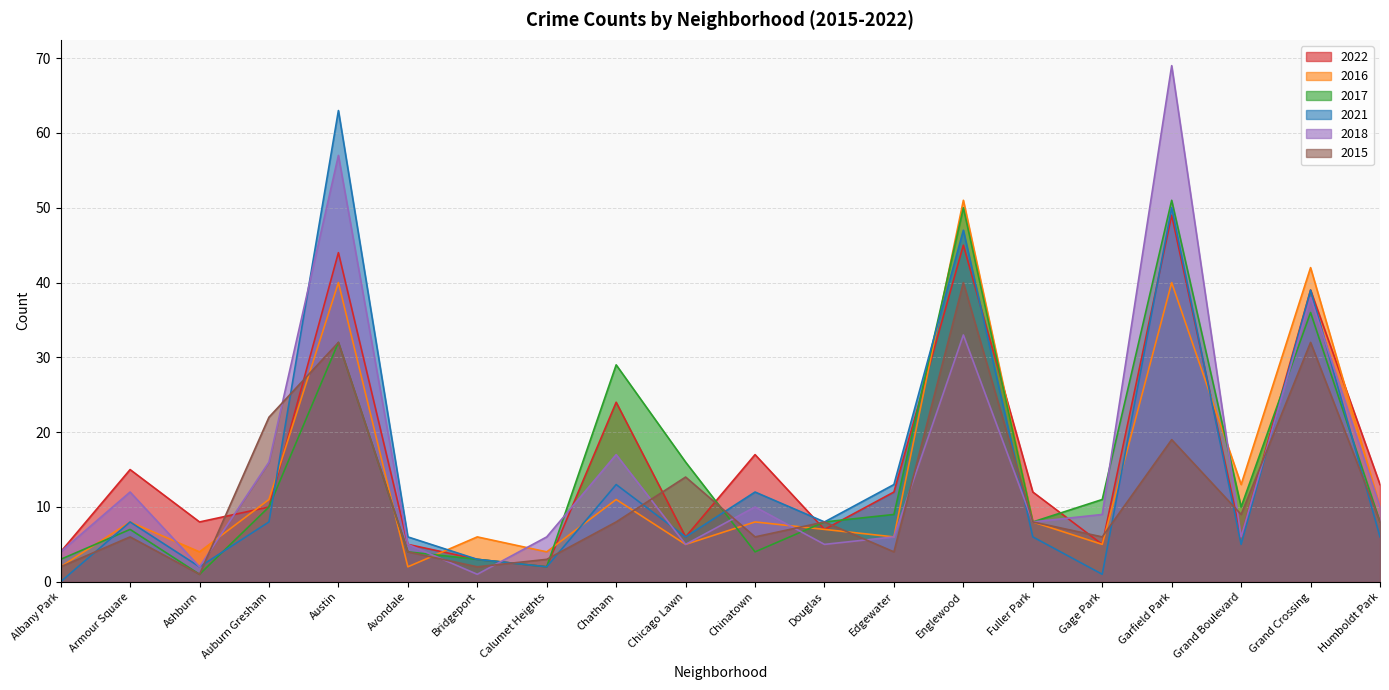

List the labels in order of 2018 value, smallest first.

Bridgeport, Ashburn, Albany Park, Avondale, Chicago Lawn, Douglas, Calumet Heights, Edgewater, Grand Boulevard, Fuller Park, Gage Park, Chinatown, Humboldt Park, Armour Square, Auburn Gresham, Chatham, Englewood, Grand Crossing, Austin, Garfield Park